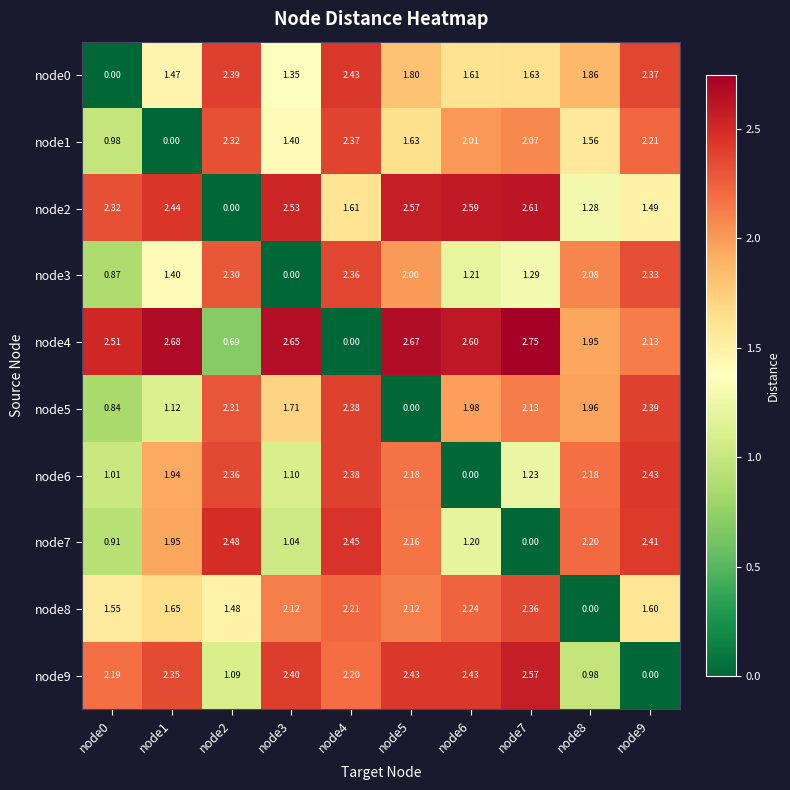

Is the value of node5 at node0 greater than the value of node2 at node0?

No